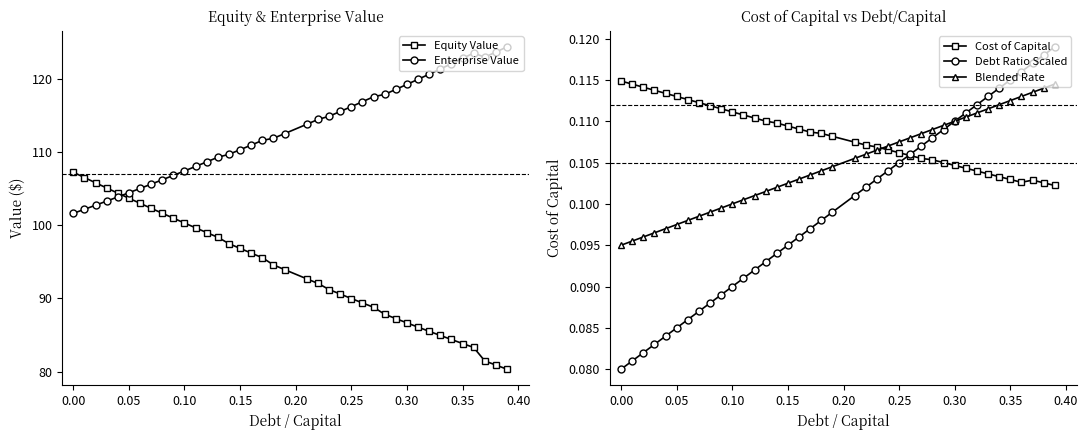

Count the Debt Ratio Scaled values in the range 0 to 1.

39